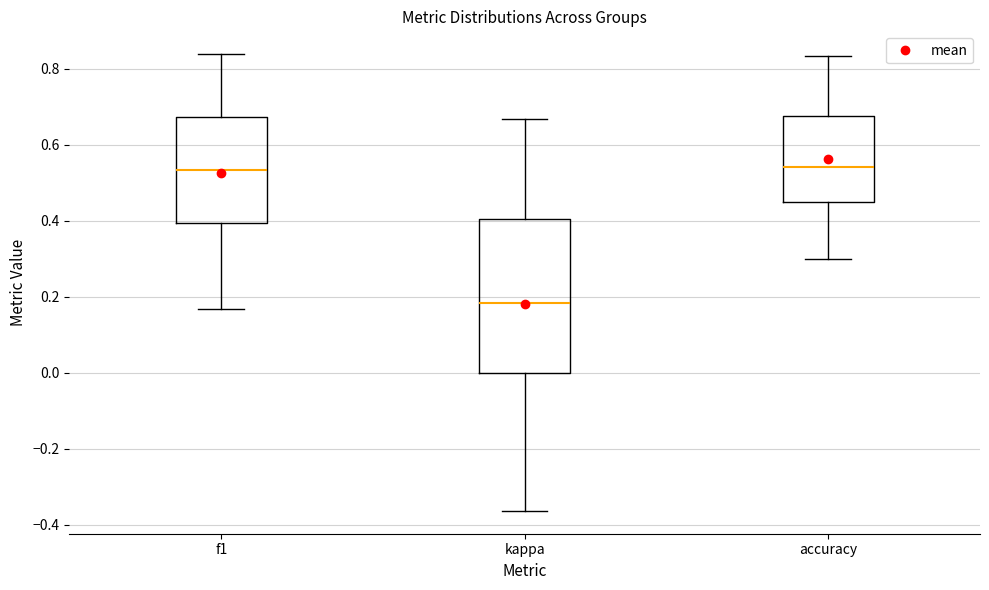

Where is the upper edge of the box for kappa on the y-axis? The values are not printed on the chart, so give them approximately, as read against the axis.

0.40